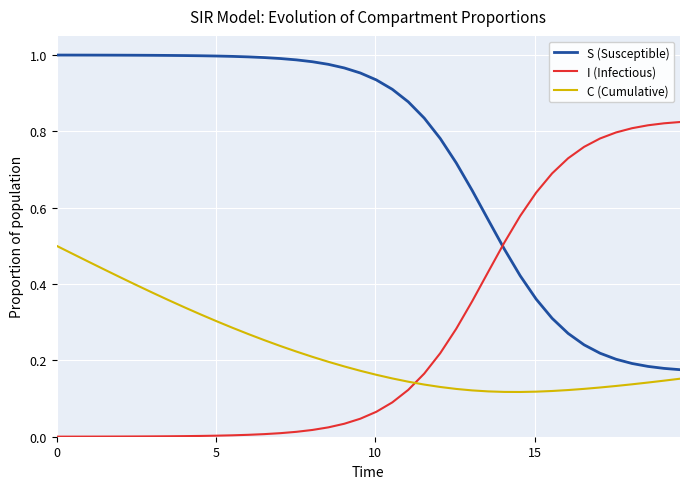

True or false: C (Cumulative) and S (Susceptible) cross at least once.

False